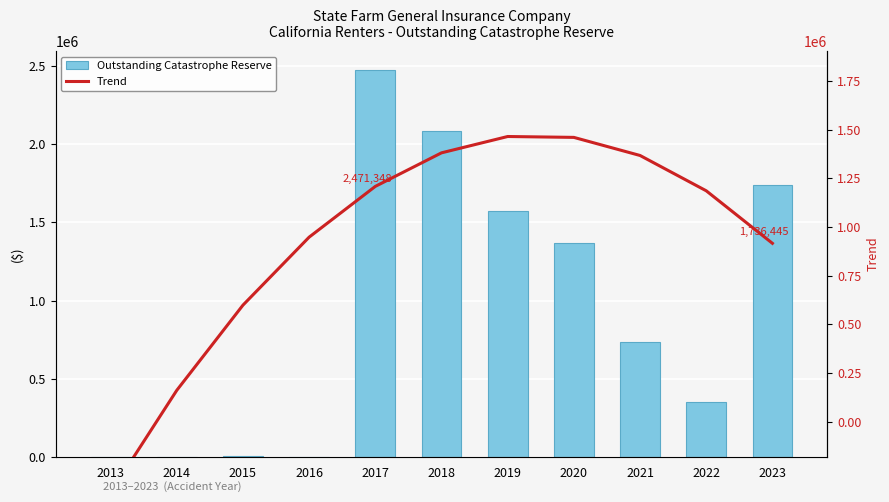

Which series changed the most between 2016 and 2023?

Outstanding Catastrophe Reserve